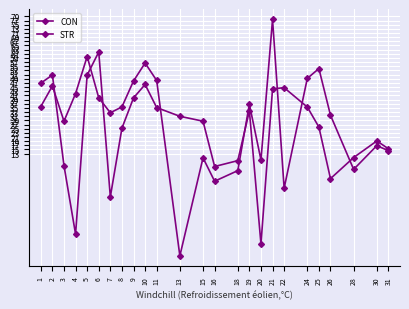

What is the value of the STR point at the 17th from the left?

-30.4